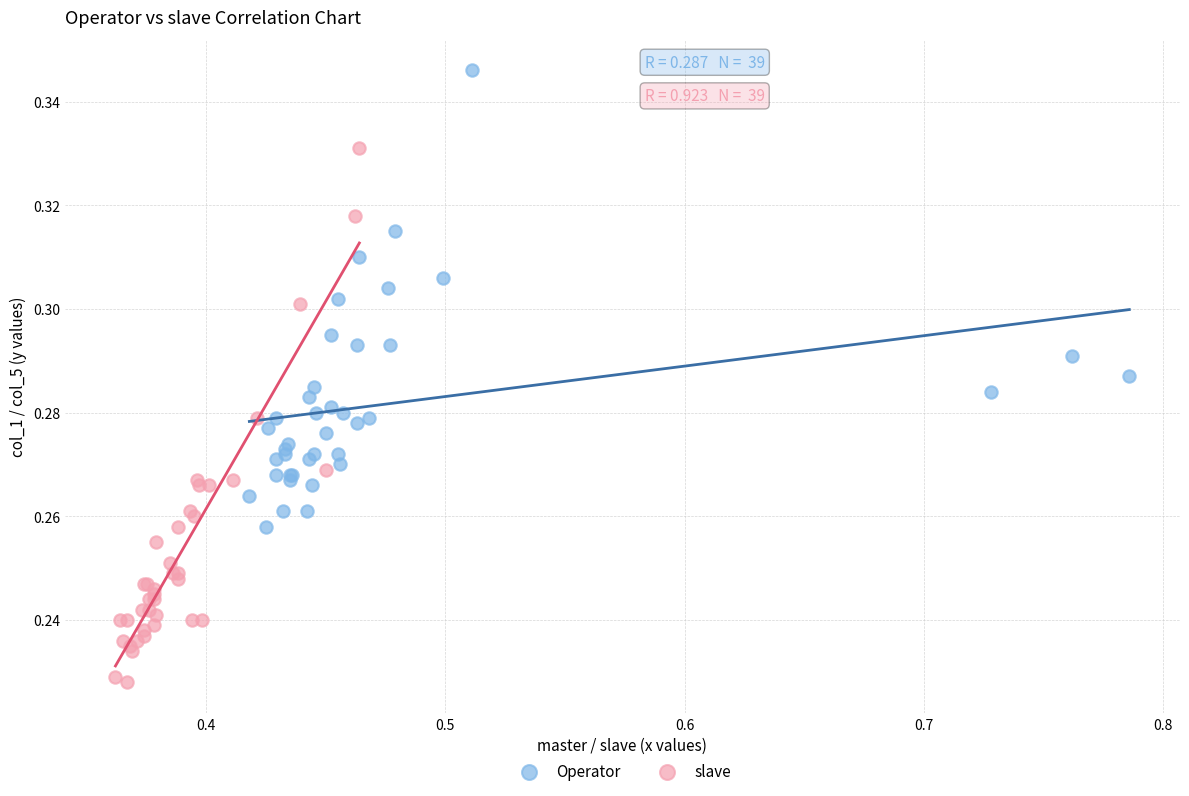

Which series has the widest spread of Y values?

slave